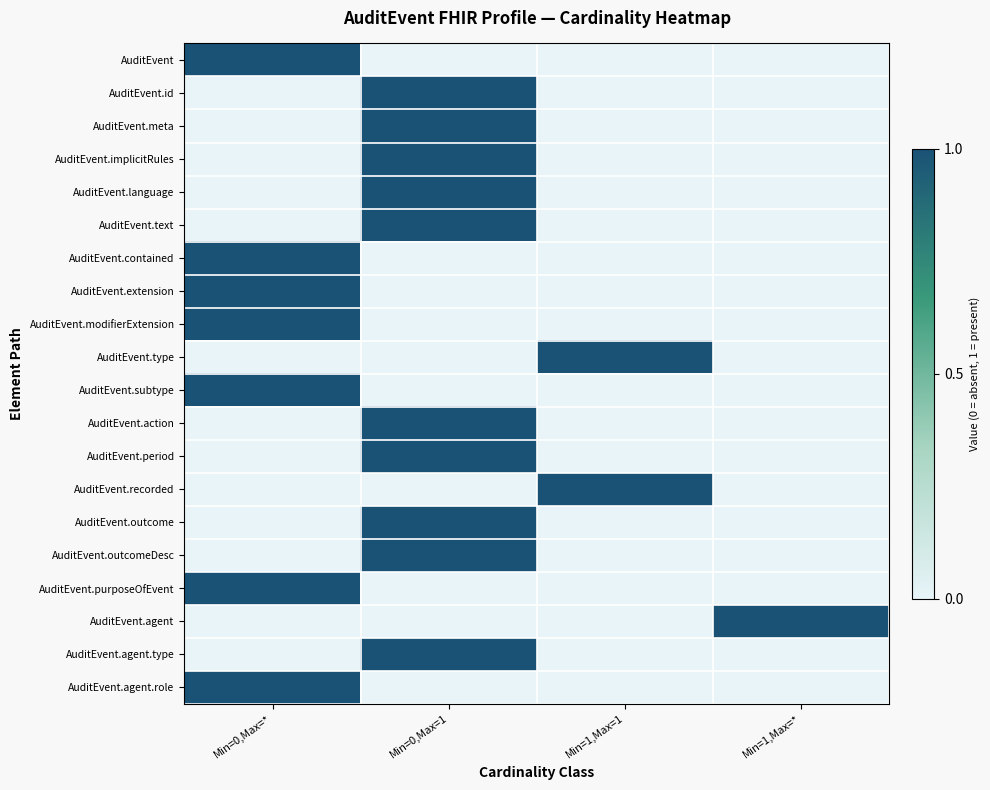

Reading left to right, list all the values displayed in this chart.

AuditEvent: Min=0,Max=*=1	Min=0,Max=1=0	Min=1,Max=1=0	Min=1,Max=*=0
AuditEvent.id: Min=0,Max=*=0	Min=0,Max=1=1	Min=1,Max=1=0	Min=1,Max=*=0
AuditEvent.meta: Min=0,Max=*=0	Min=0,Max=1=1	Min=1,Max=1=0	Min=1,Max=*=0
AuditEvent.implicitRules: Min=0,Max=*=0	Min=0,Max=1=1	Min=1,Max=1=0	Min=1,Max=*=0
AuditEvent.language: Min=0,Max=*=0	Min=0,Max=1=1	Min=1,Max=1=0	Min=1,Max=*=0
AuditEvent.text: Min=0,Max=*=0	Min=0,Max=1=1	Min=1,Max=1=0	Min=1,Max=*=0
AuditEvent.contained: Min=0,Max=*=1	Min=0,Max=1=0	Min=1,Max=1=0	Min=1,Max=*=0
AuditEvent.extension: Min=0,Max=*=1	Min=0,Max=1=0	Min=1,Max=1=0	Min=1,Max=*=0
AuditEvent.modifierExtension: Min=0,Max=*=1	Min=0,Max=1=0	Min=1,Max=1=0	Min=1,Max=*=0
AuditEvent.type: Min=0,Max=*=0	Min=0,Max=1=0	Min=1,Max=1=1	Min=1,Max=*=0
AuditEvent.subtype: Min=0,Max=*=1	Min=0,Max=1=0	Min=1,Max=1=0	Min=1,Max=*=0
AuditEvent.action: Min=0,Max=*=0	Min=0,Max=1=1	Min=1,Max=1=0	Min=1,Max=*=0
AuditEvent.period: Min=0,Max=*=0	Min=0,Max=1=1	Min=1,Max=1=0	Min=1,Max=*=0
AuditEvent.recorded: Min=0,Max=*=0	Min=0,Max=1=0	Min=1,Max=1=1	Min=1,Max=*=0
AuditEvent.outcome: Min=0,Max=*=0	Min=0,Max=1=1	Min=1,Max=1=0	Min=1,Max=*=0
AuditEvent.outcomeDesc: Min=0,Max=*=0	Min=0,Max=1=1	Min=1,Max=1=0	Min=1,Max=*=0
AuditEvent.purposeOfEvent: Min=0,Max=*=1	Min=0,Max=1=0	Min=1,Max=1=0	Min=1,Max=*=0
AuditEvent.agent: Min=0,Max=*=0	Min=0,Max=1=0	Min=1,Max=1=0	Min=1,Max=*=1
AuditEvent.agent.type: Min=0,Max=*=0	Min=0,Max=1=1	Min=1,Max=1=0	Min=1,Max=*=0
AuditEvent.agent.role: Min=0,Max=*=1	Min=0,Max=1=0	Min=1,Max=1=0	Min=1,Max=*=0